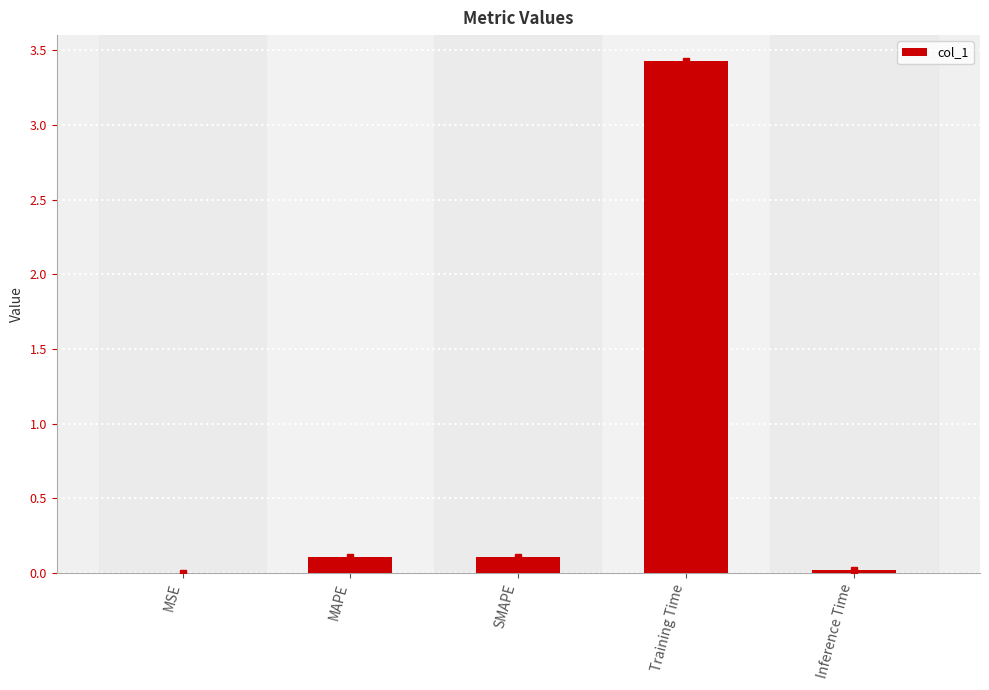

What is the average value?

0.7